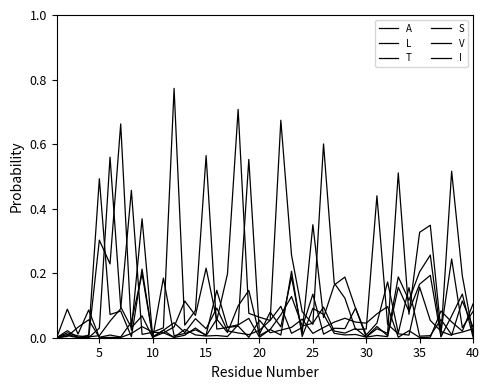

Which series has the largest total across all categories?

A